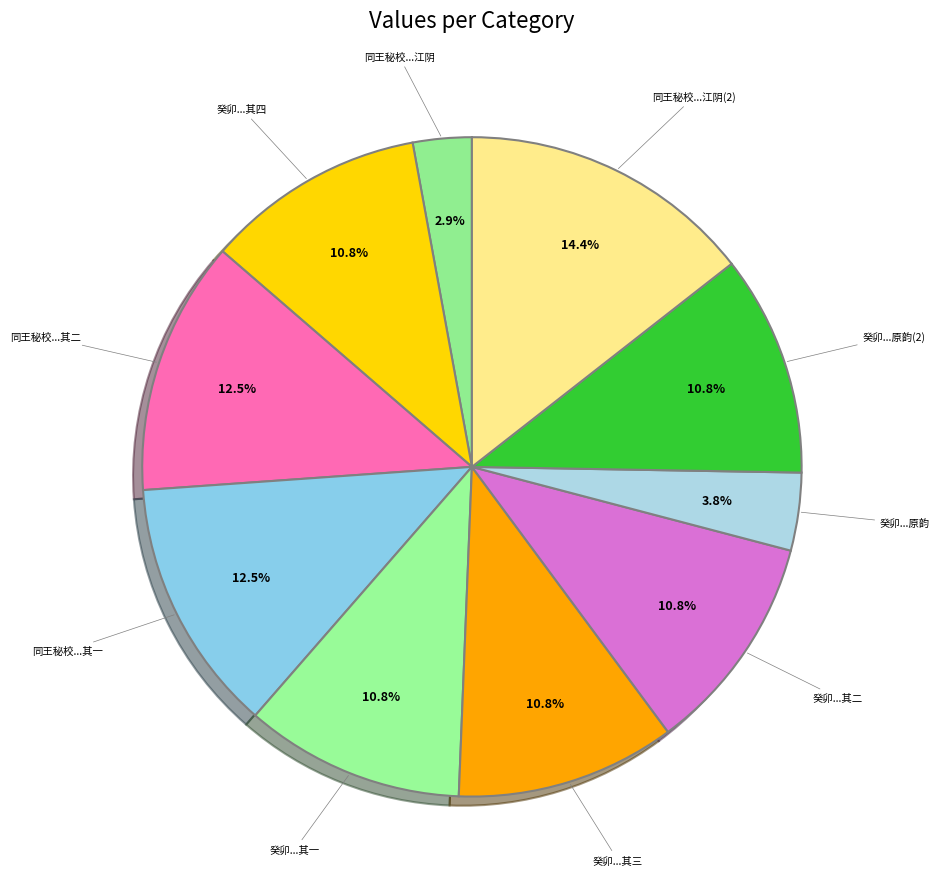

Is the sum of 癸卯...其一 and 癸卯...其二 greater than half?

No